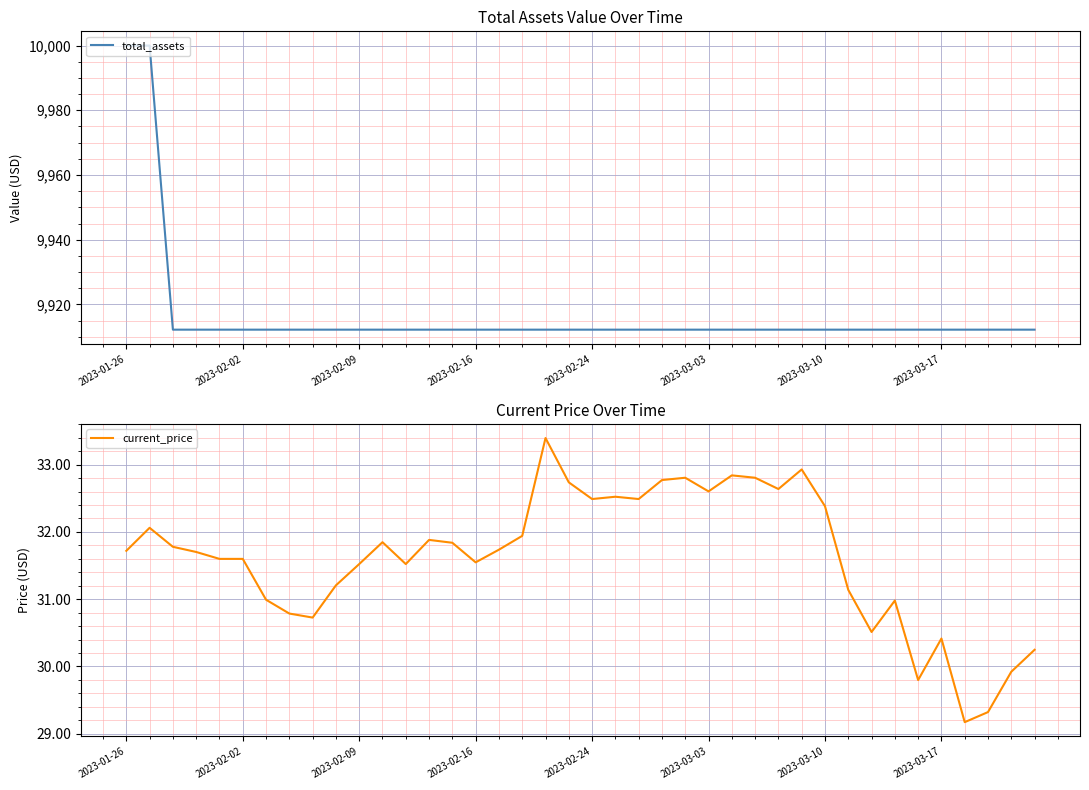

At how many categories does at least one series exceed 8393?

40